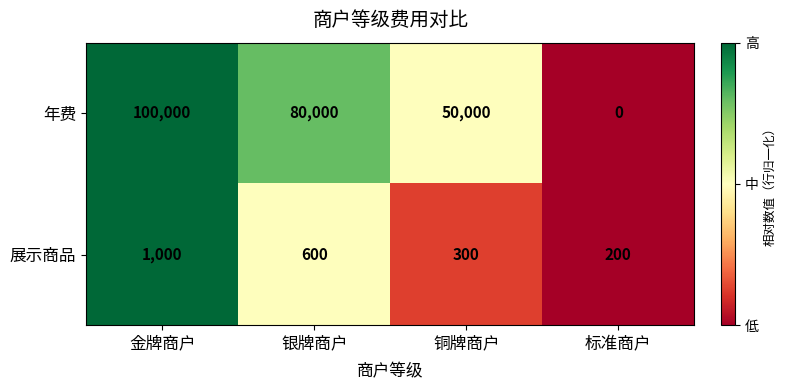

List the series in order of their overall mean, lowest first.

展示商品, 年费